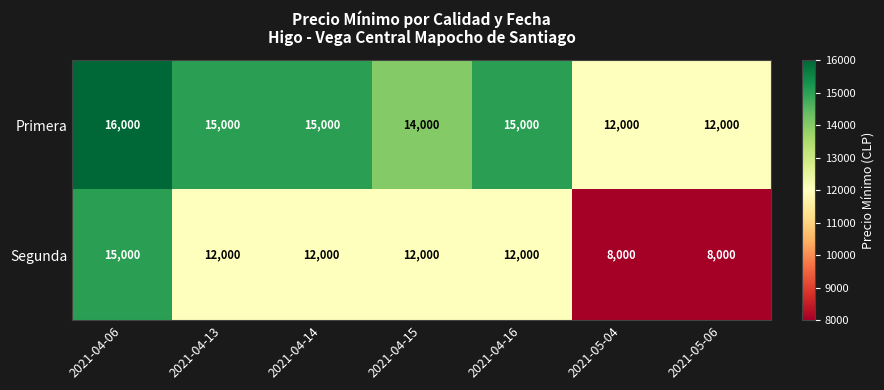

At which category is the sum across all series the highest?

2021-04-06